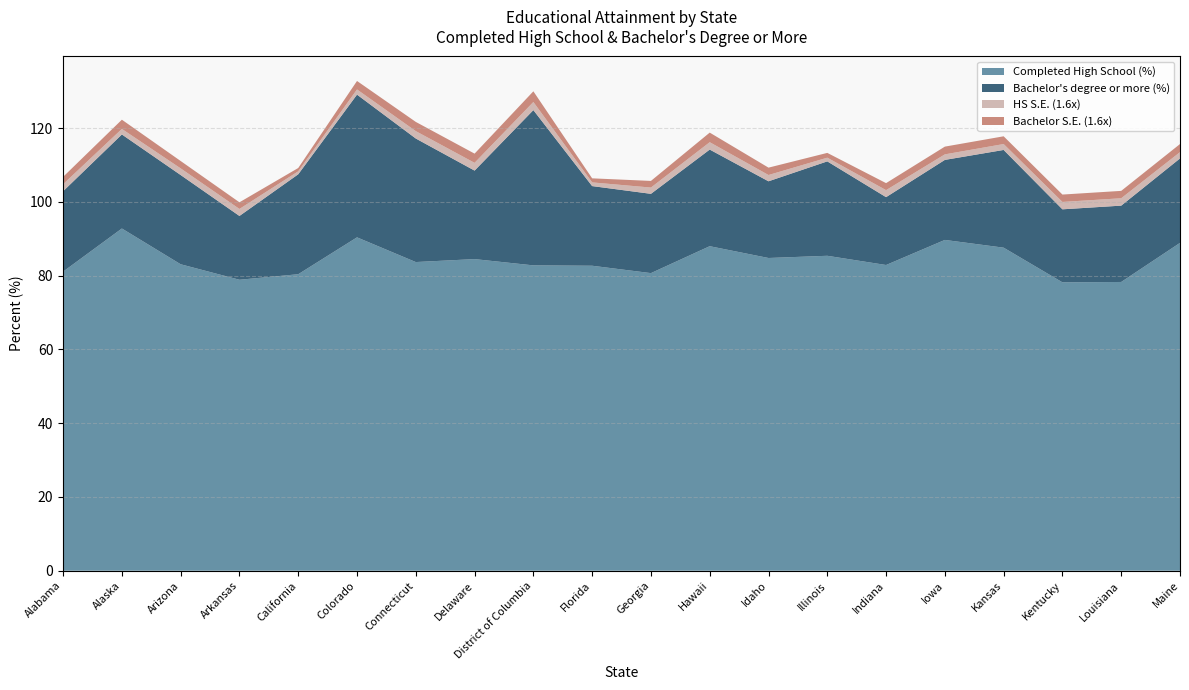

Reading left to right, extract all data points from this chart.

Completed High School (%): Alabama=81.1	Alaska=92.8	Arizona=83.1	Arkansas=78.9	California=80.4	Colorado=90.4	Connecticut=83.7	Delaware=84.5	District of Columbia=82.8	Florida=82.7	Georgia=80.7	Hawaii=88.0	Idaho=84.8	Illinois=85.4	Indiana=82.9	Iowa=89.7	Kansas=87.6	Kentucky=78.2	Louisiana=78.3	Maine=88.9
Bachelor's degree or more (%): Alabama=21.8	Alaska=25.5	Arizona=24.2	Arkansas=17.3	California=27.1	Colorado=38.7	Connecticut=33.5	Delaware=24.0	District of Columbia=42.1	Florida=21.6	Georgia=21.5	Hawaii=26.2	Idaho=20.8	Illinois=25.6	Indiana=18.4	Iowa=21.7	Kansas=26.5	Kentucky=19.8	Louisiana=20.7	Maine=22.9
HS S.E. (1.6x): Alabama=1.9	Alaska=1.5	Arizona=1.8	Arkansas=1.9	California=0.8	Colorado=1.4	Connecticut=2.0	Delaware=2.1	District of Columbia=2.2	Florida=1.0	Georgia=1.7	Hawaii=2.0	Idaho=1.7	Illinois=1.0	Indiana=1.9	Iowa=1.5	Kansas=1.6	Kentucky=2.0	Louisiana=2.0	Maine=1.7
Bachelor S.E. (1.6x): Alabama=2.0	Alaska=2.5	Arizona=2.0	Arkansas=1.8	California=0.9	Colorado=2.3	Connecticut=2.5	Delaware=2.5	District of Columbia=2.9	Florida=1.1	Georgia=1.8	Hawaii=2.6	Idaho=2.0	Illinois=1.3	Indiana=1.9	Iowa=2.1	Kansas=2.1	Kentucky=2.0	Louisiana=2.0	Maine=2.2